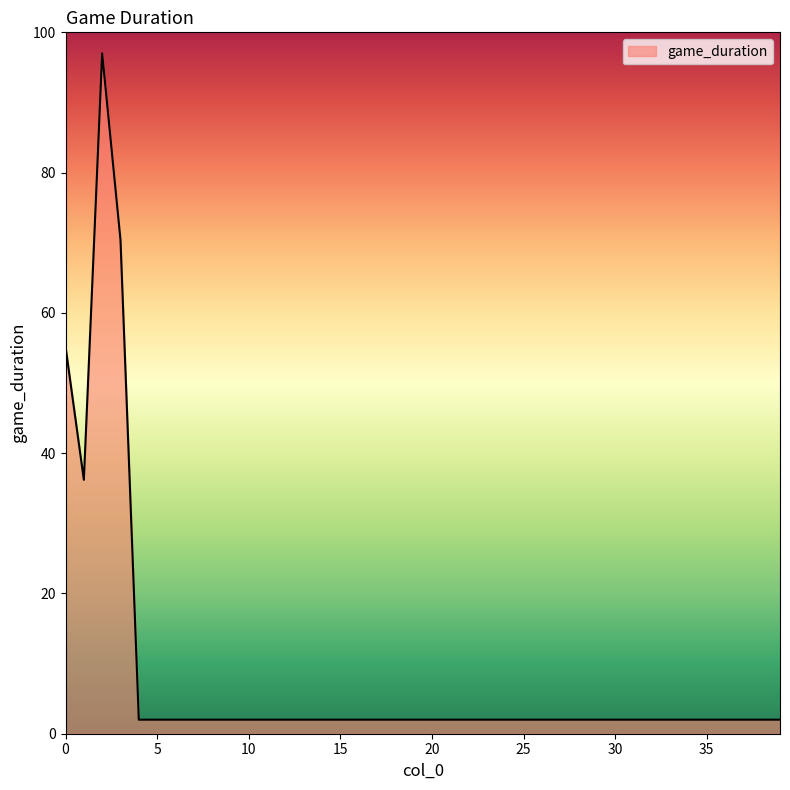

What is the difference between the maximum and minimum values?

95.0